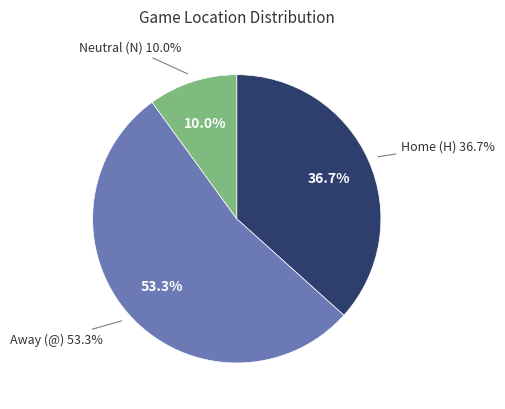

Which category has the smallest portion of the pie?

Neutral